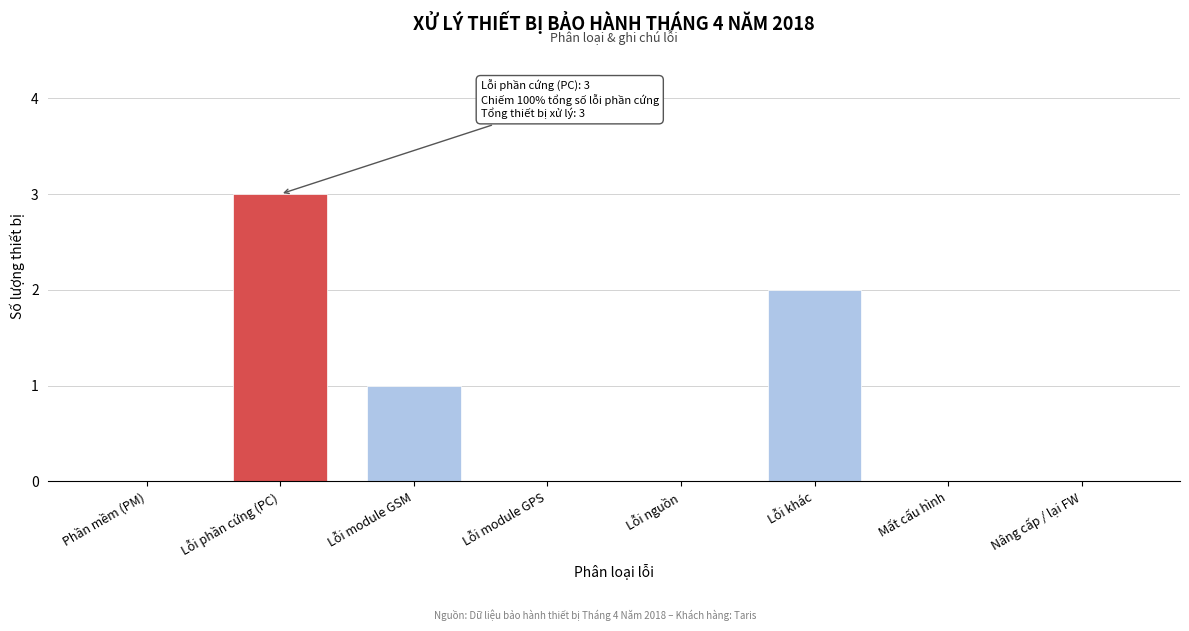

Reading left to right, transcribe all the data shown in this chart.

Phần mềm (PM)=0	Lỗi phần cứng (PC)=3	Lỗi module GSM=1	Lỗi module GPS=0	Lỗi nguồn=0	Lỗi khác=2	Mất cấu hình=0	Nâng cấp / lại FW=0